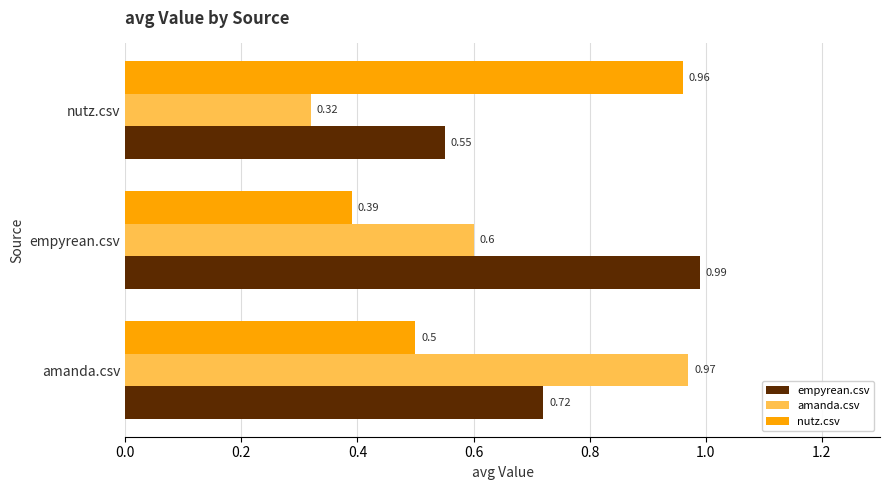

Which category has the highest value in the nutz.csv series?

nutz.csv